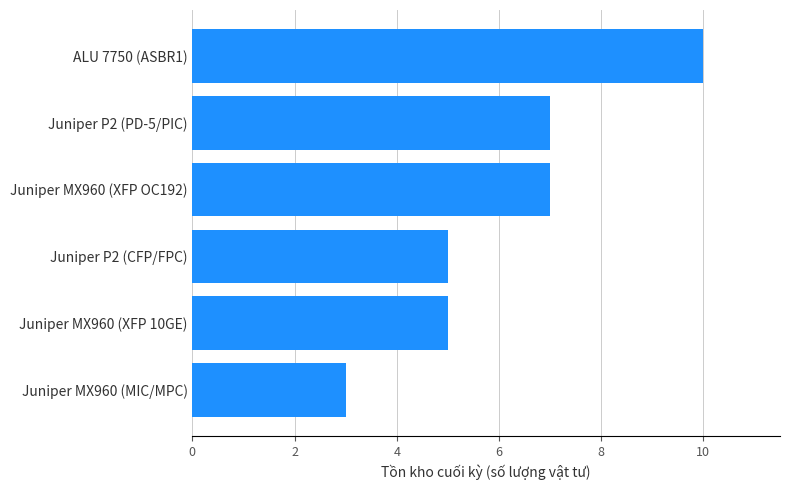

What value does the data have at ALU 7750 (ASBR1)?

10